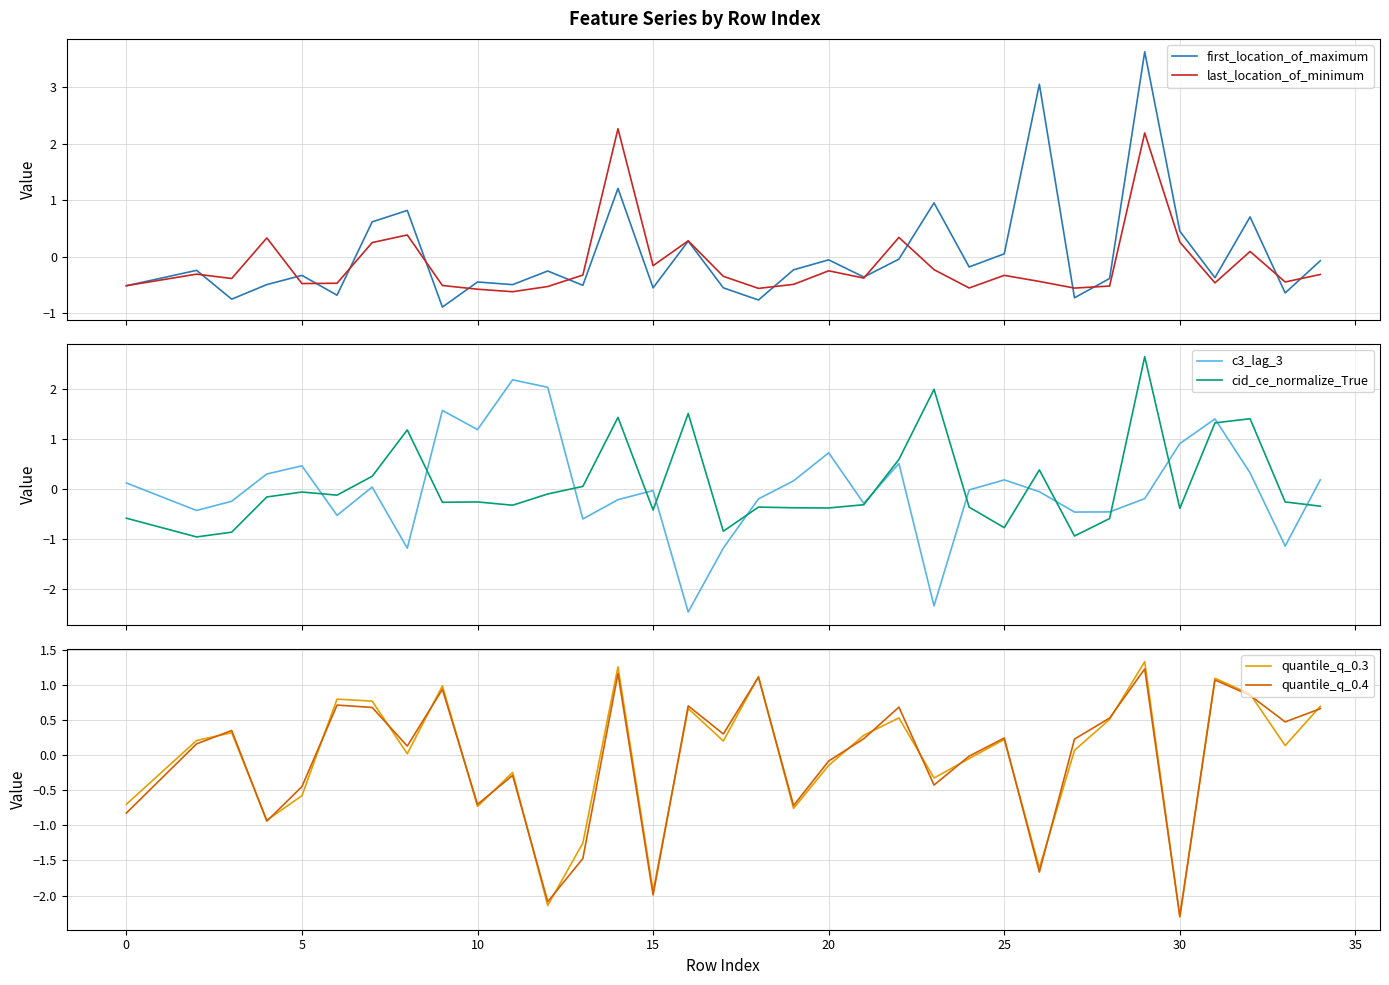

True or false: cid_ce_normalize_True has more than 0 points higher than both neighbors.

True